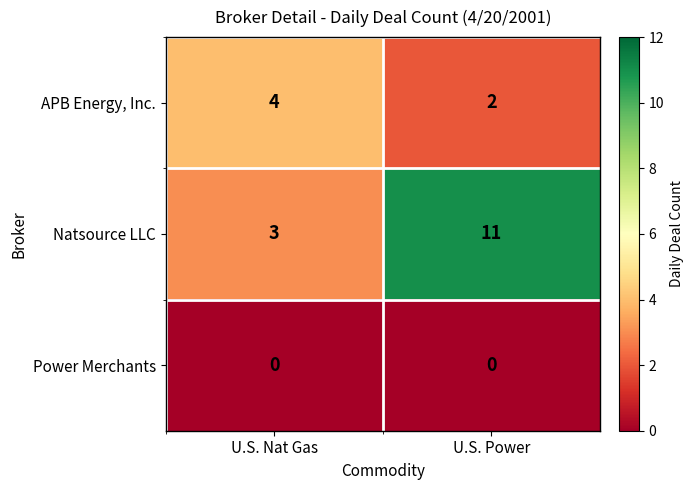

List the series in order of their peak value, lowest first.

Power Merchants, APB Energy, Inc., Natsource LLC